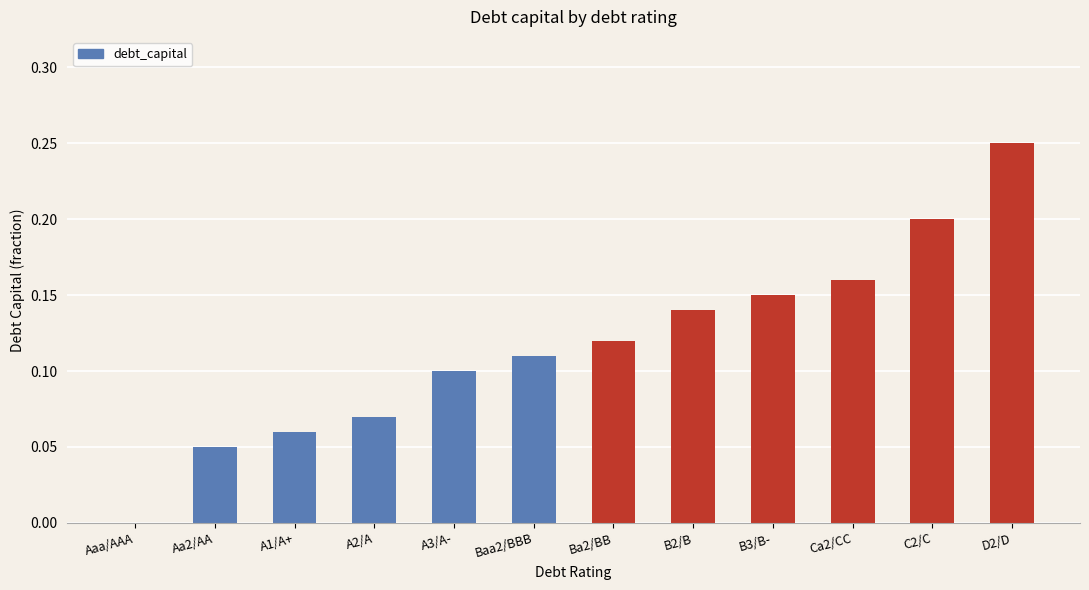

True or false: the data shows 0.1 at B3/B-.

True